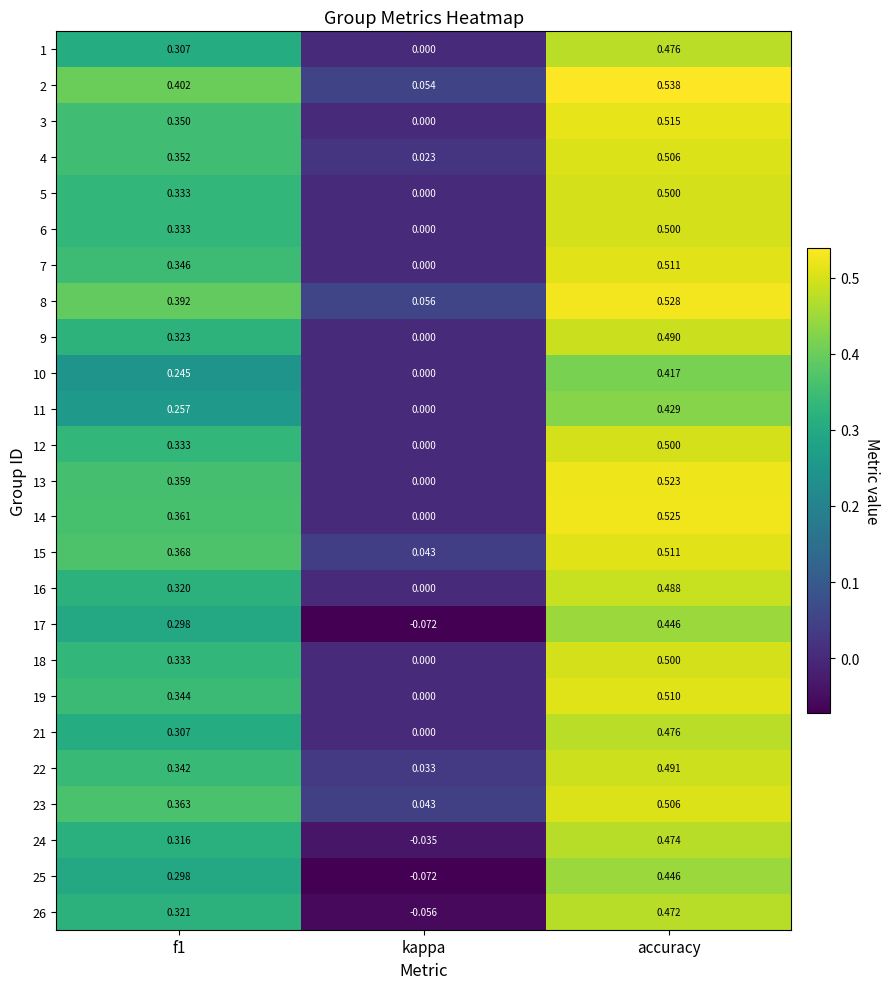

At which category does the chart reach its minimum across all series?

kappa